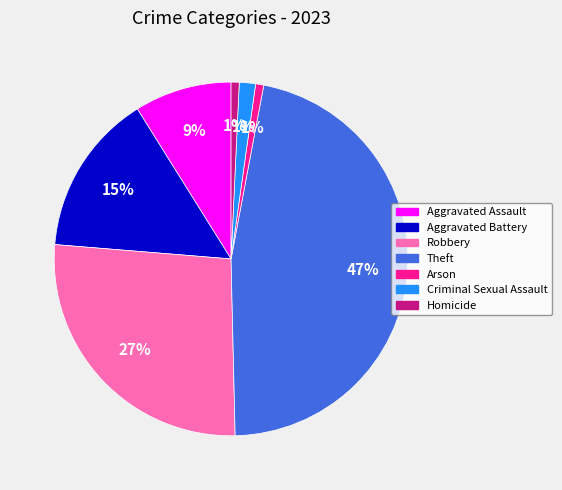

Does Robbery represent more than half of the total?

No